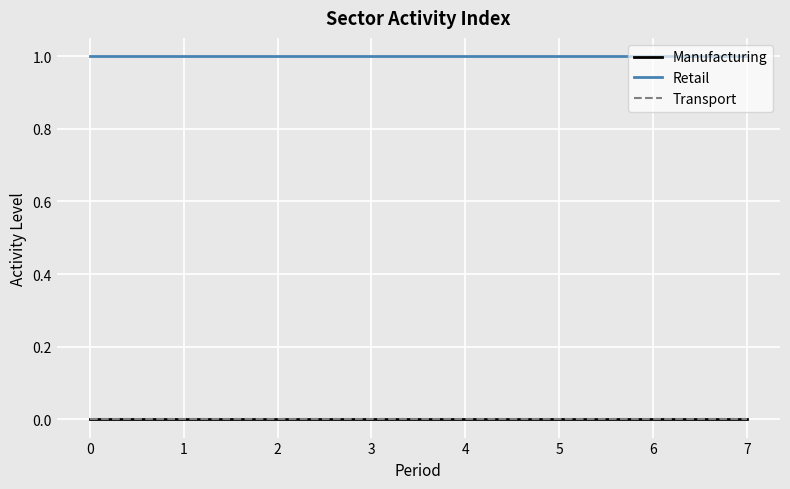

List the series in order of their peak value, lowest first.

Manufacturing, Transport, Retail